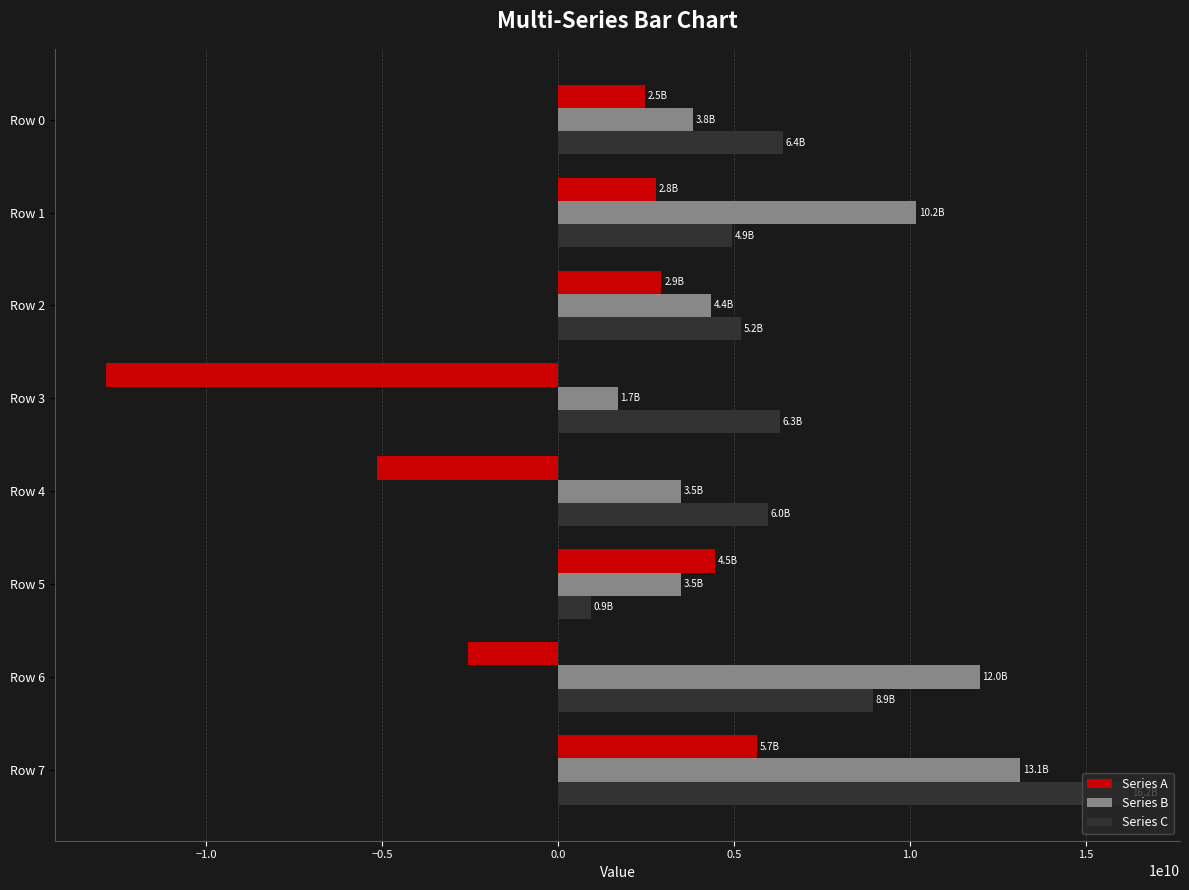

The value of Series B at Row 0 is 6779059896. True or false?

False